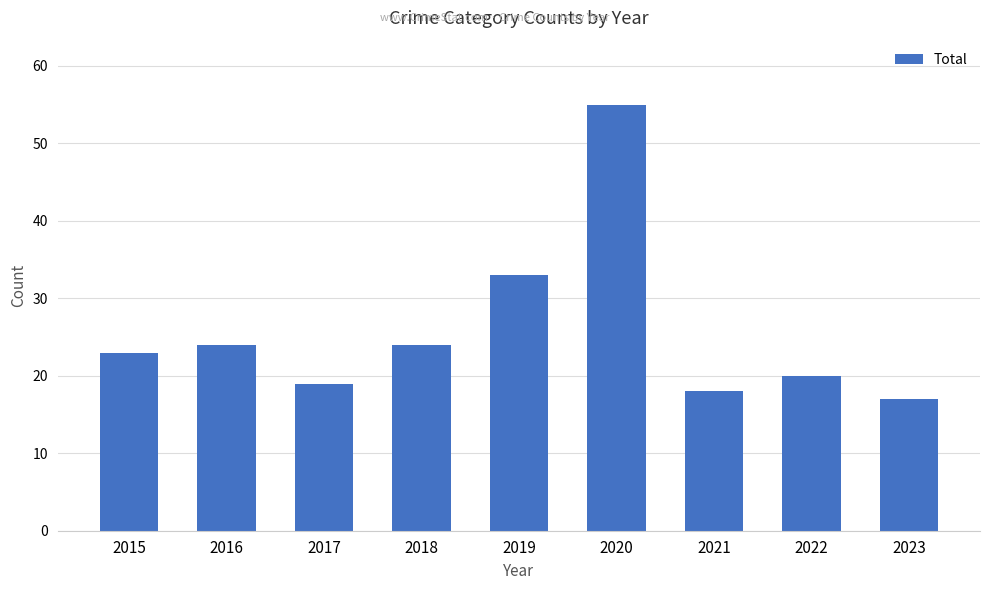

True or false: the data shows 23 at 2015.

True